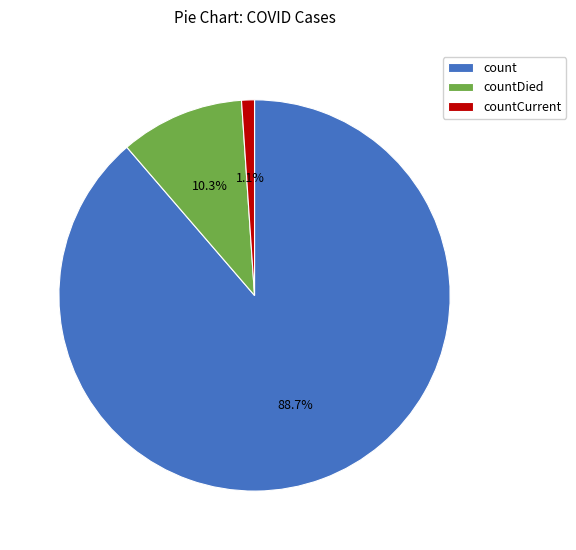

Is it true that count is 89% of the pie?

True